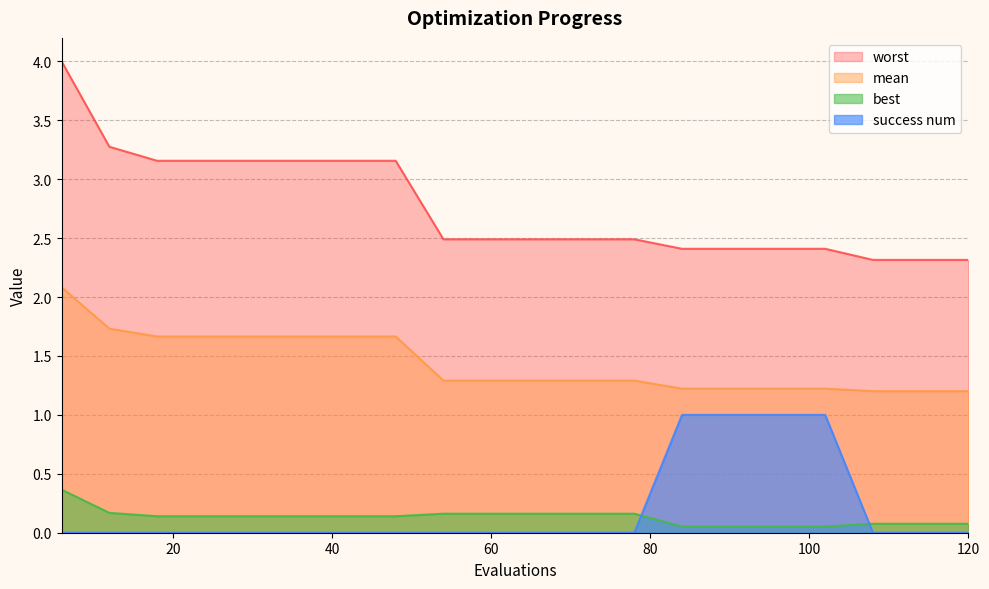

What is the total value across all series at 90?

4.7